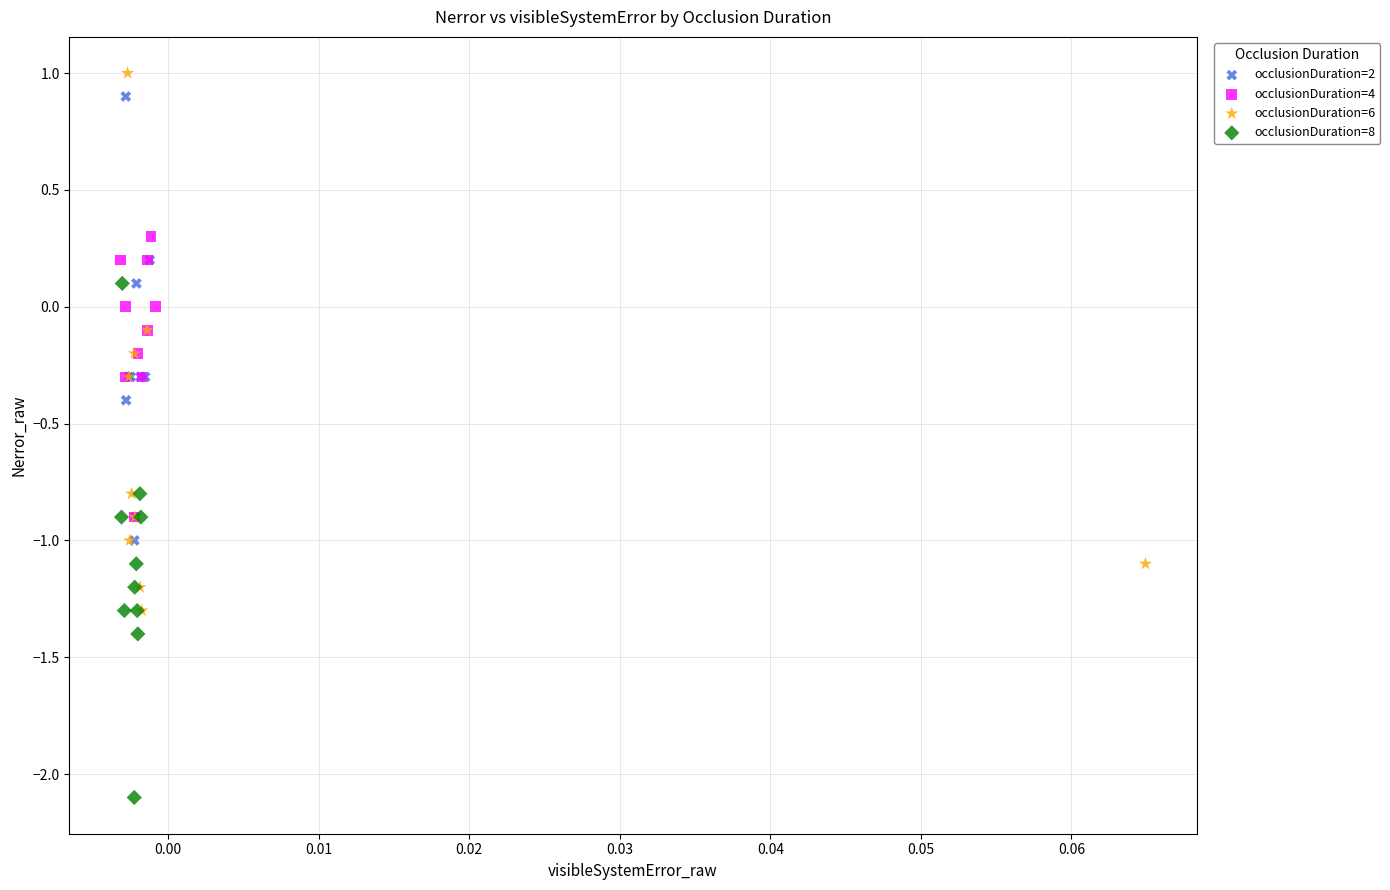

Which series reaches the minimum Y coordinate?

occlusionDuration=8